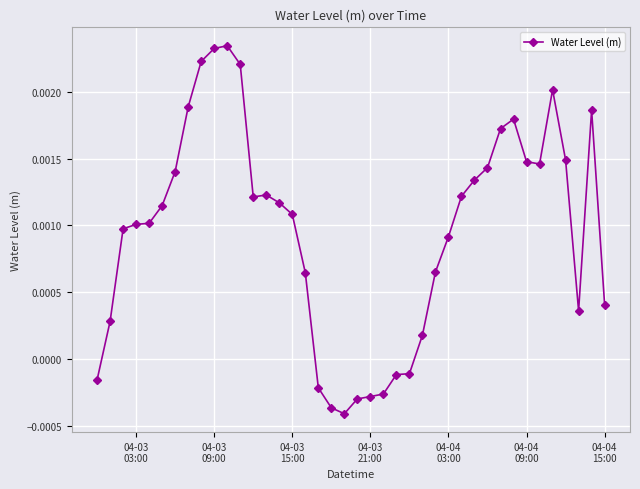

True or false: the data has more than 0 interior local peaks.

True